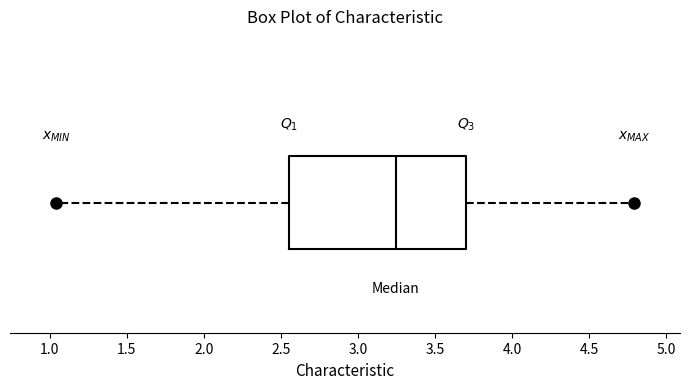

Transcribe this box plot: give where the median line is, the range the box spans, and where the two whiskers end, as read against the x-axis. The values are not printed on the chart, so give them approximately, as read against the axis.

median 3.25, box 2.55 to 3.70, whiskers 1.05 to 4.80